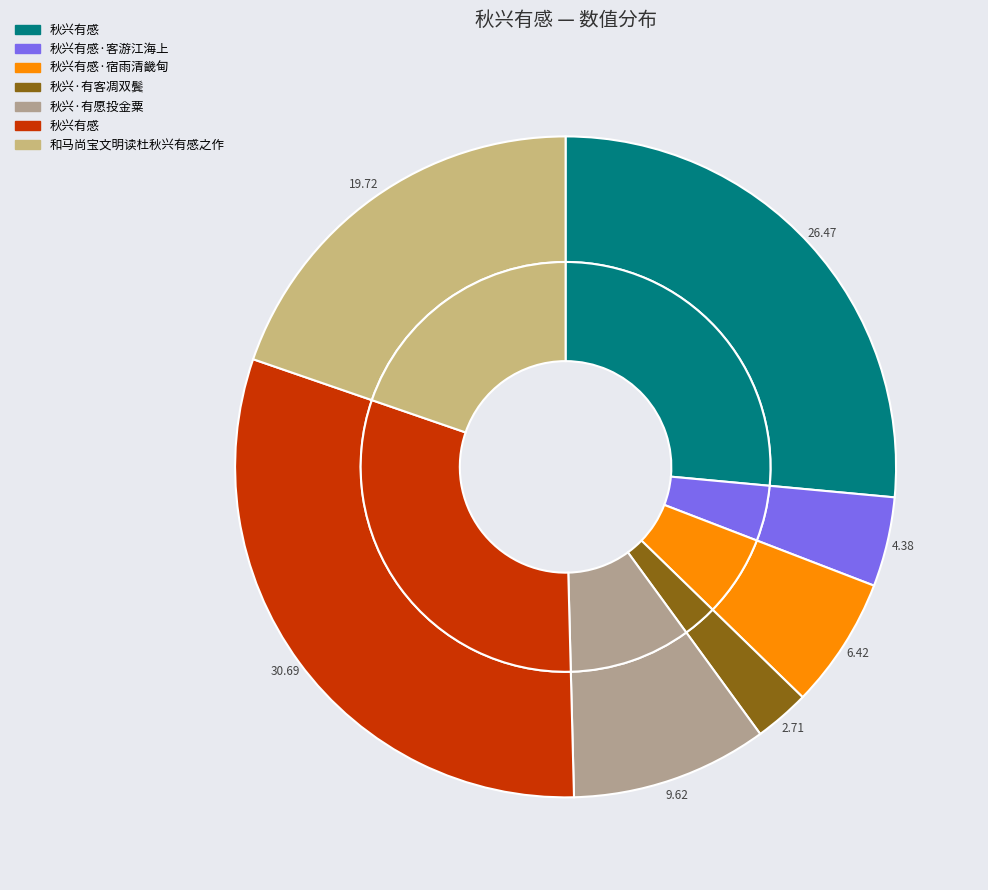

To the nearest percent, what is the difference between the largest and smallest slice percentages?

28%